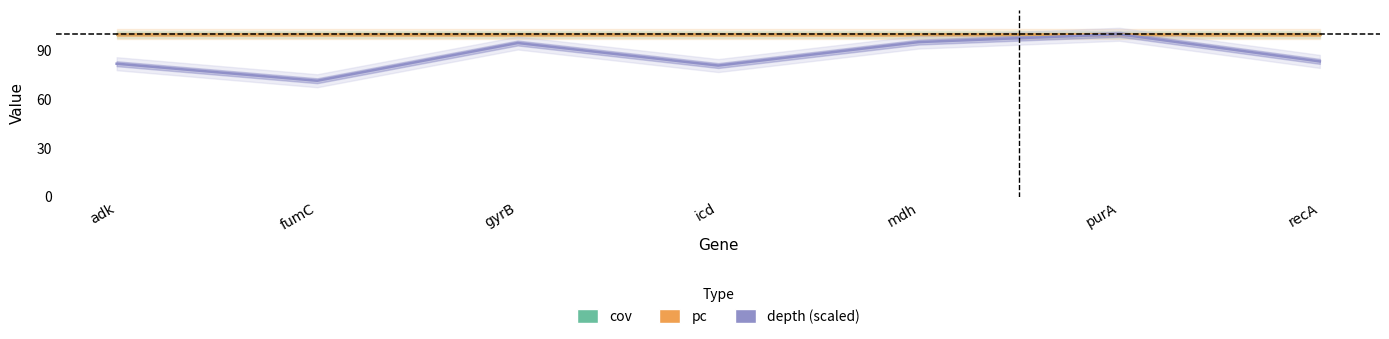

What is the sum of all depth (scaled) values?

607.1